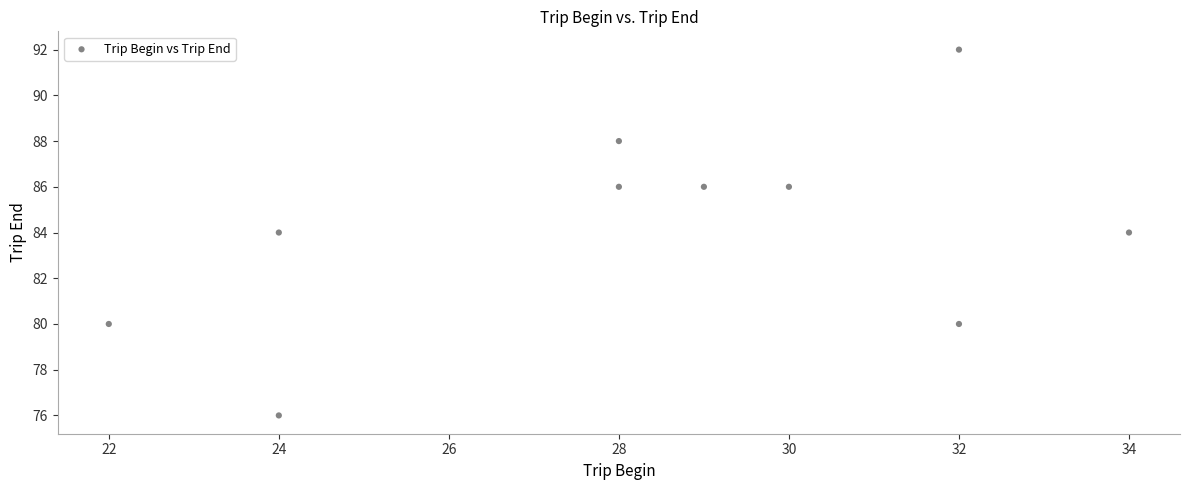

What is the range of X values (max minus min)?

12.0